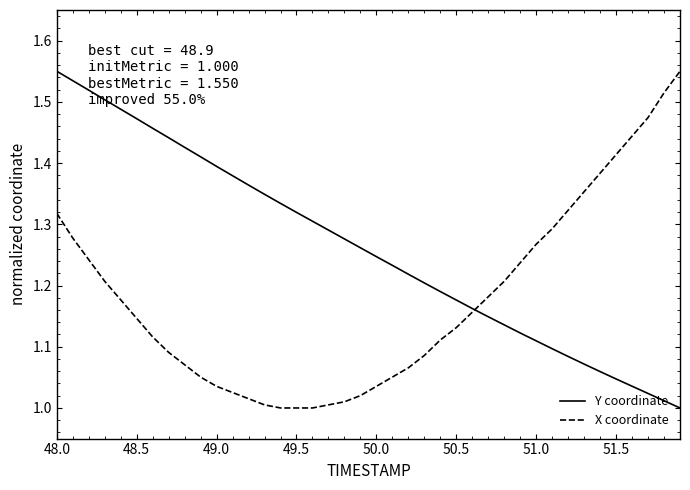

What is the difference between the maximum and second lowest values in the Y coordinate series?

0.5